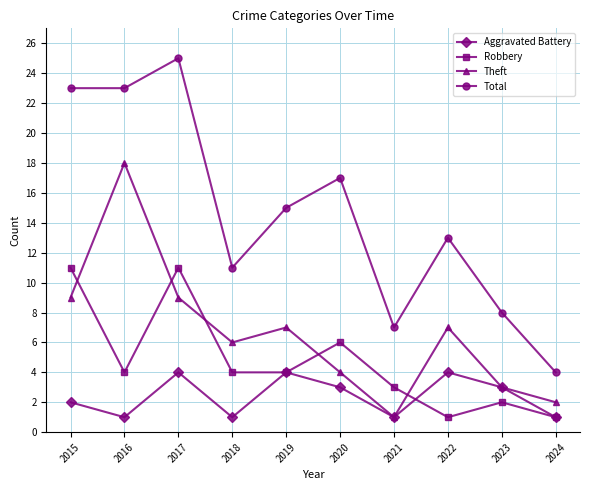

The Aggravated Battery series shows 1 at 2022. True or false?

False